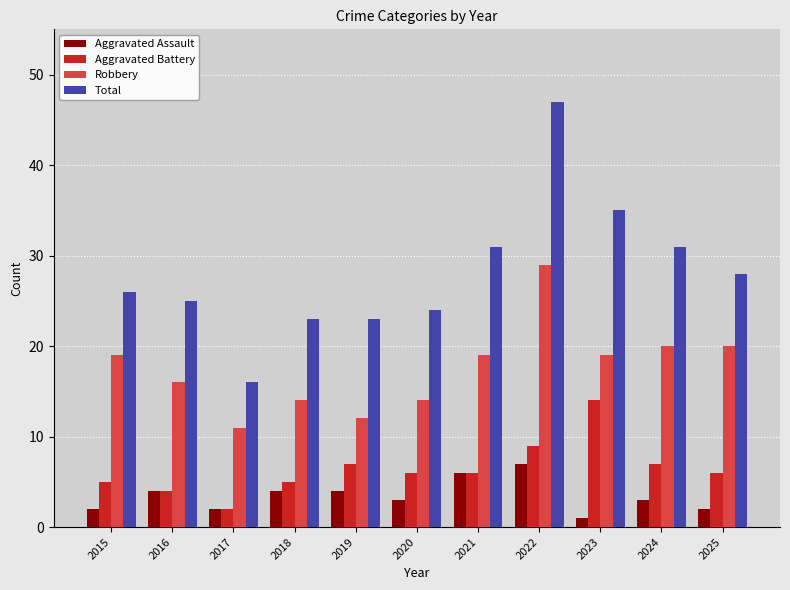

Which category has the highest value across all series?

2022